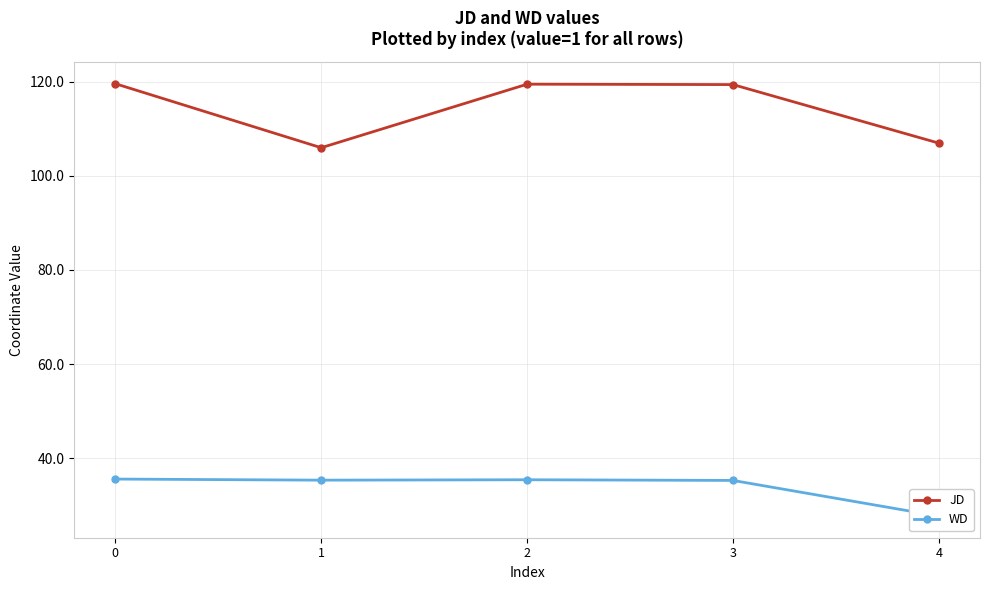

What is the sum of all JD values?

571.4